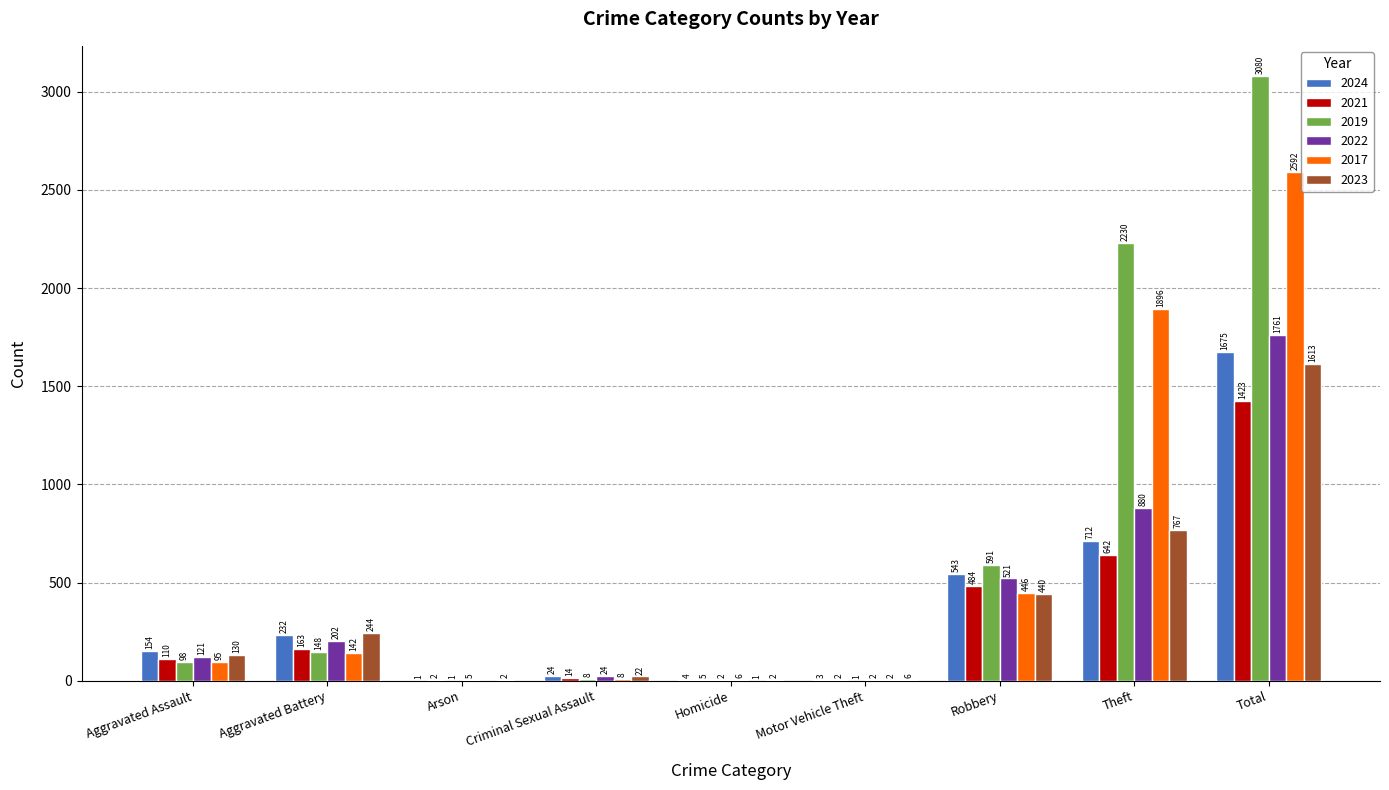

Which category has the highest value in the 2023 series?

Total